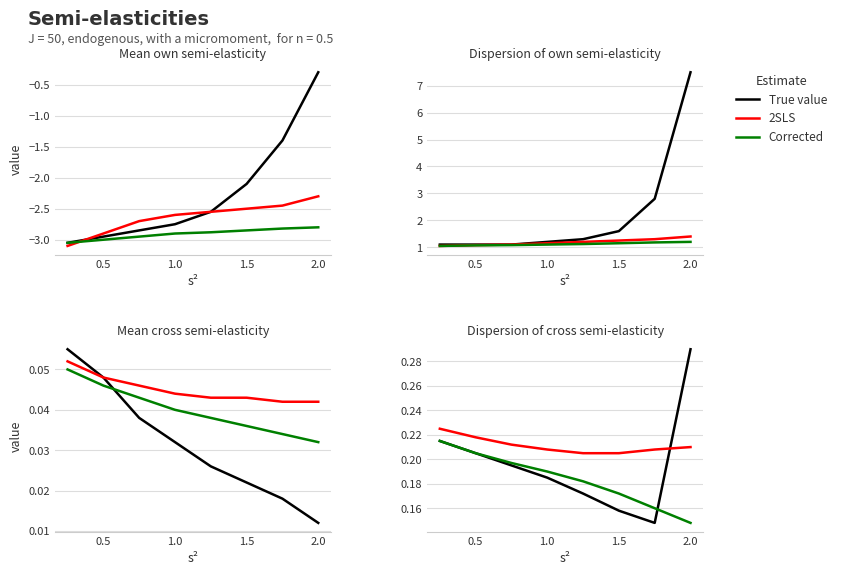

How many distinct data groups are displayed?

3